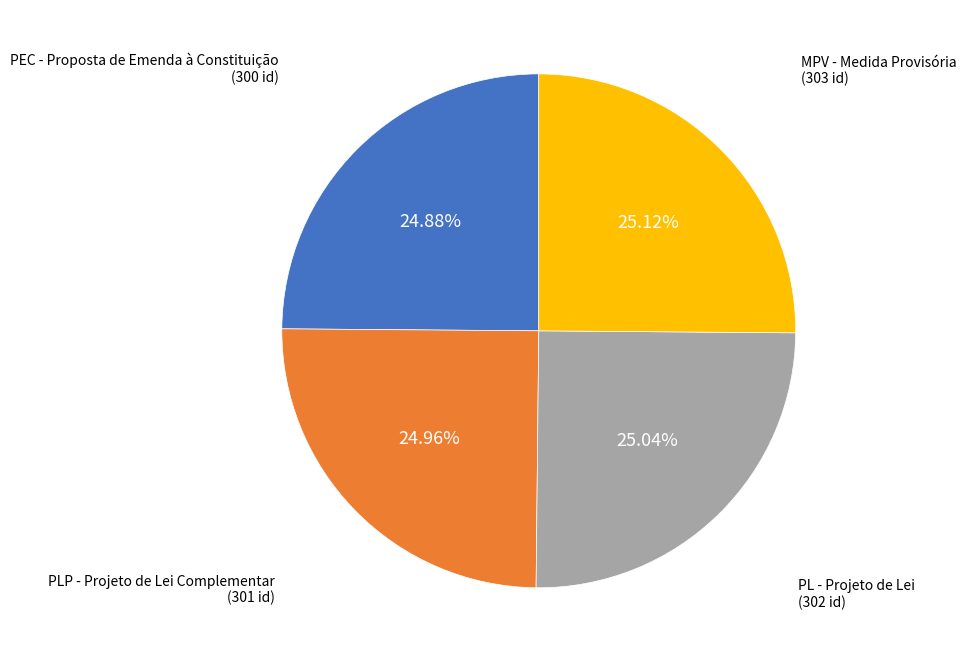

Is there any slice that represents more than half of the pie?

No